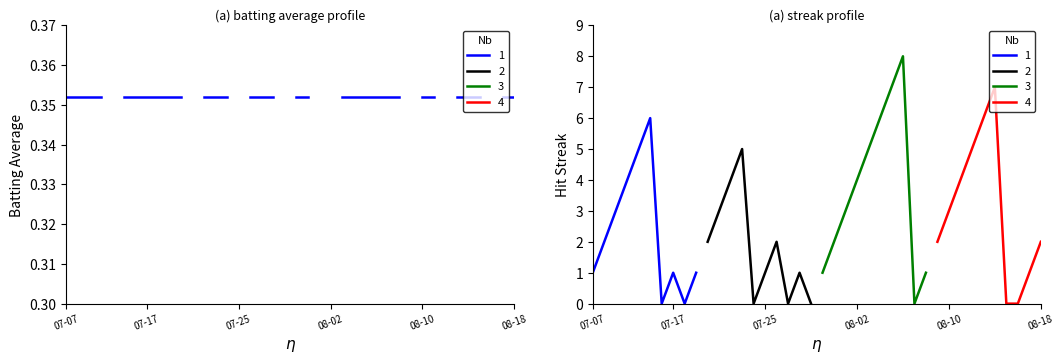

What is the difference between the maximum and minimum values?

8